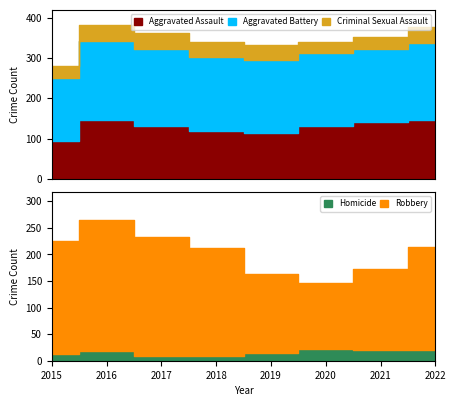

Is it true that Robbery equals 91 at 2021?

False